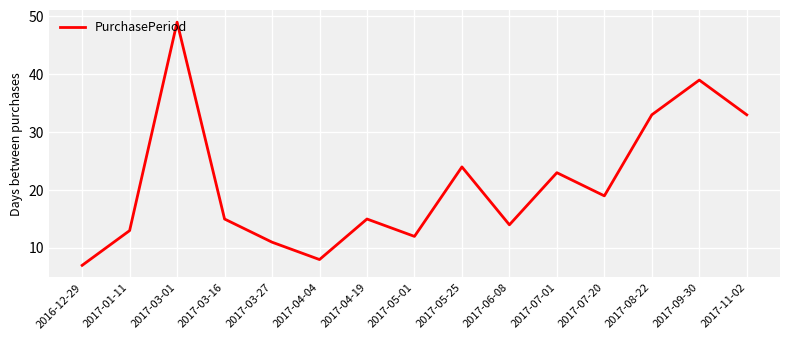

What is the change in value from 2017-01-11 to 2017-03-01?

+36